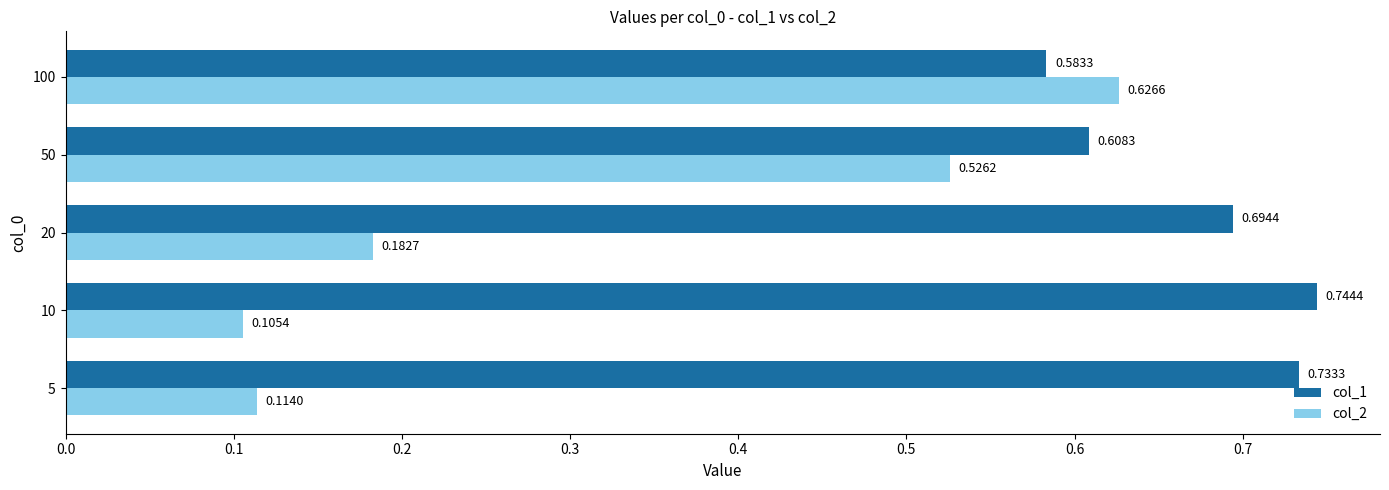

What is the total value across all series at 5?

0.8